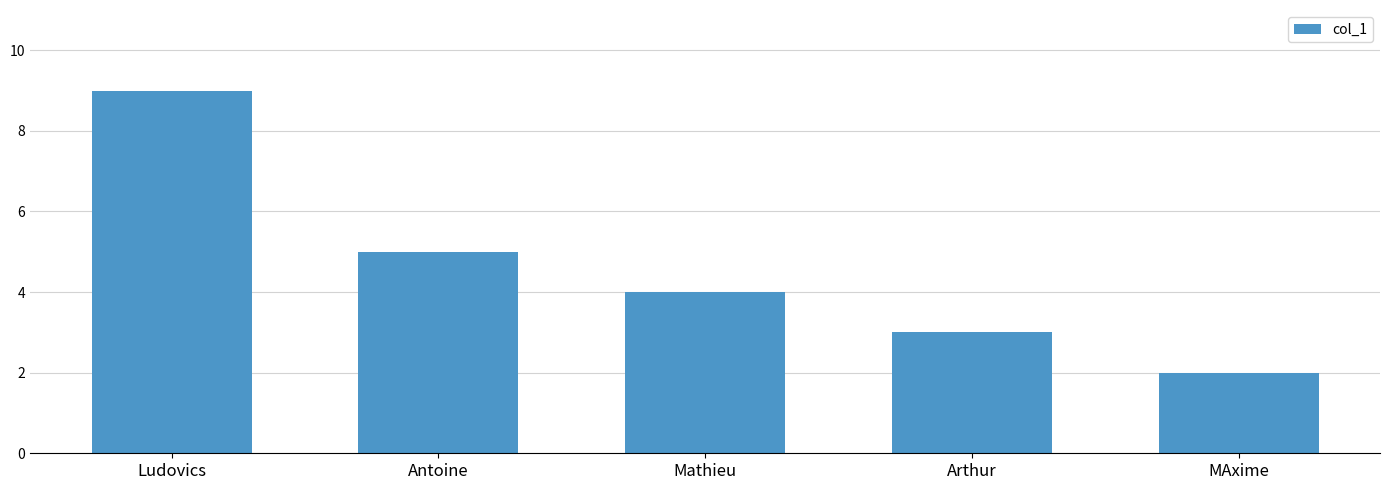

List the labels in order of value, largest first.

Ludovics, Antoine, Mathieu, Arthur, MAxime